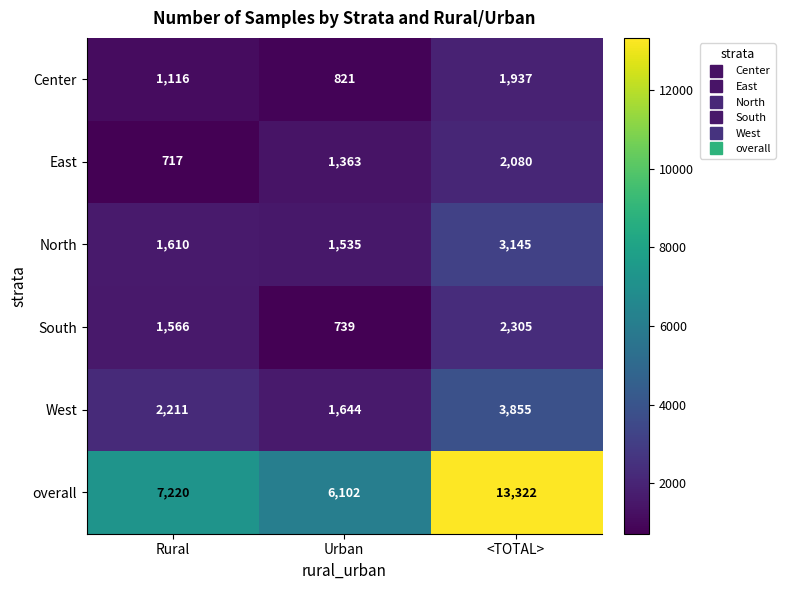

What is the average value of the East series?

1387